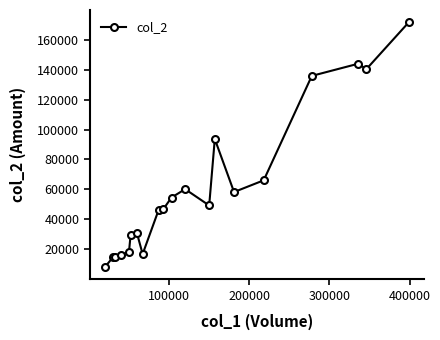

What is the sum of all values?

1216750